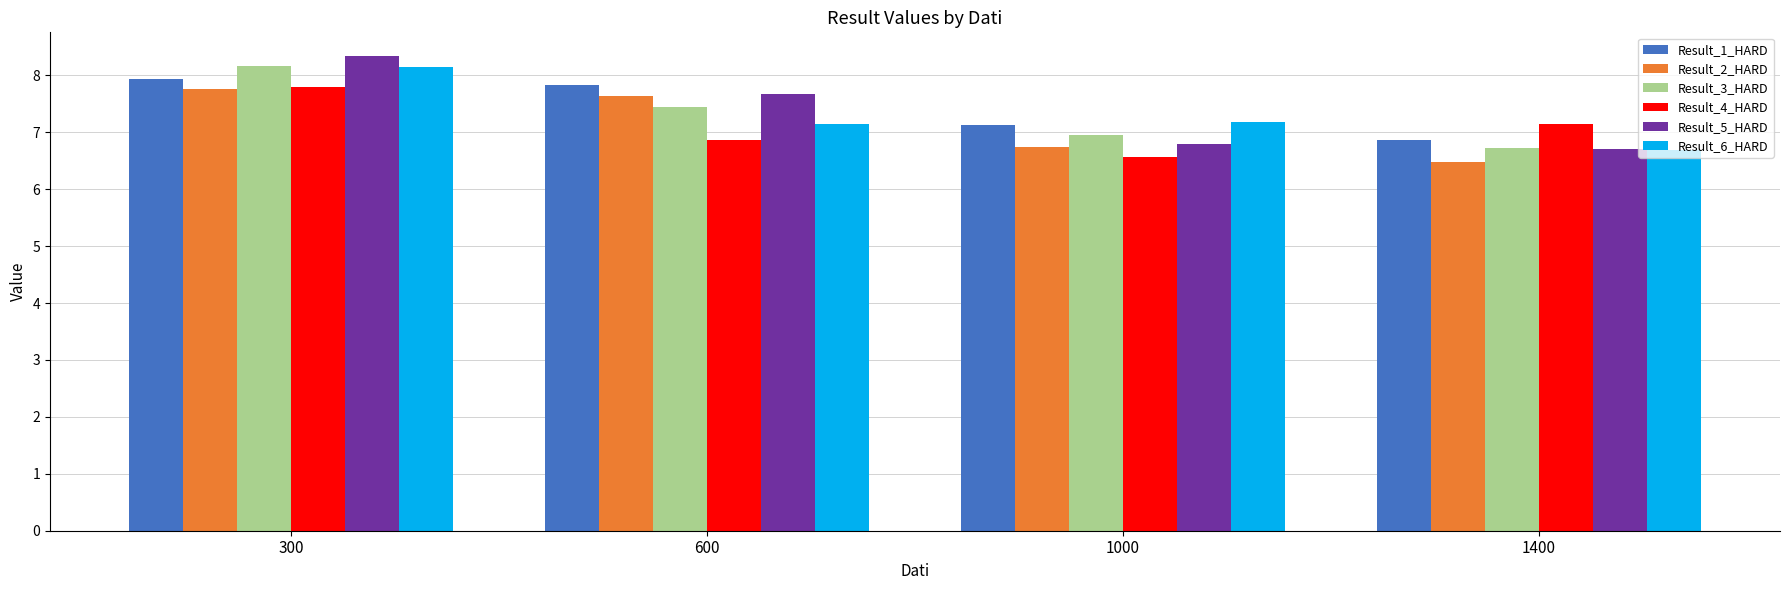

Read the Result_1_HARD value at 300.

7.9